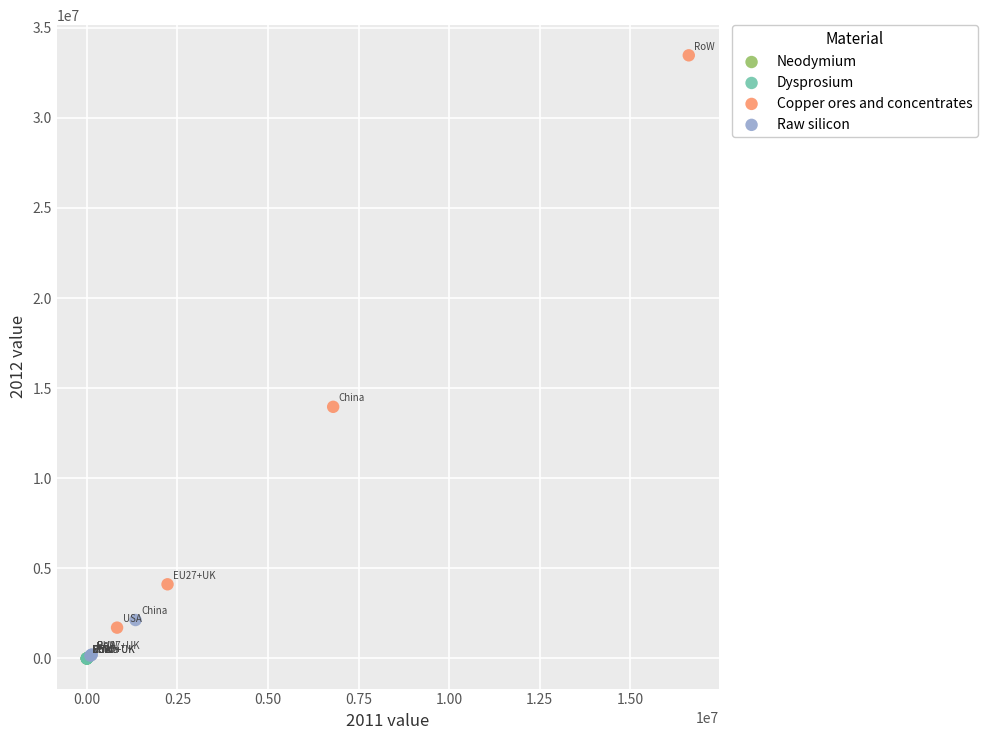

Which series contains the highest Y value?

Copper ores and concentrates